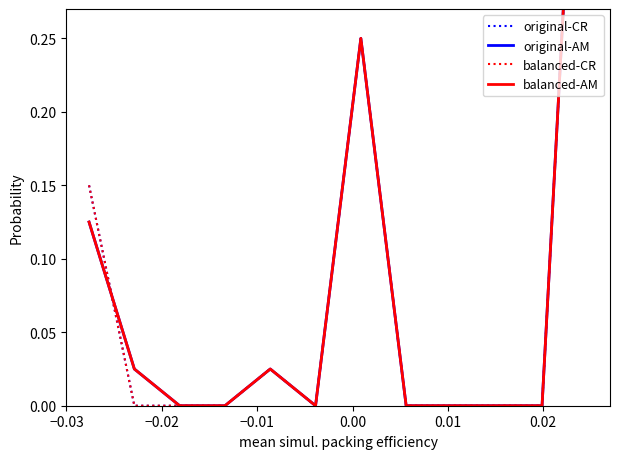

What is the sum of all balanced-CR values?

1.0